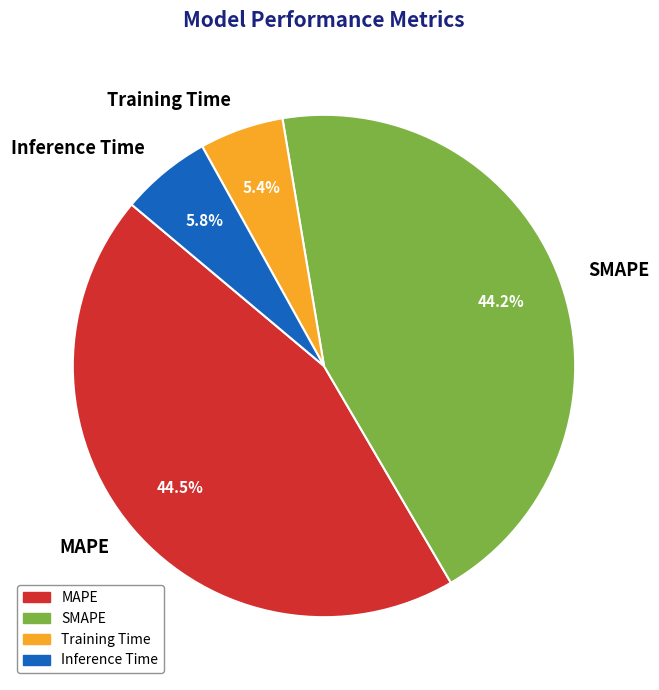

How many segments does this pie chart have?

4